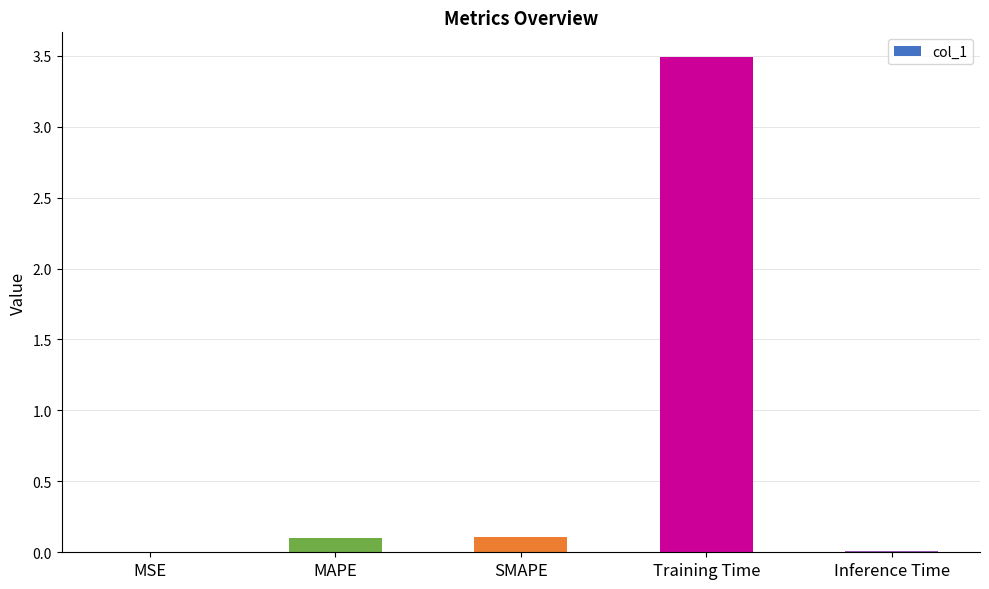

Between MSE and MAPE, which is larger?

MAPE